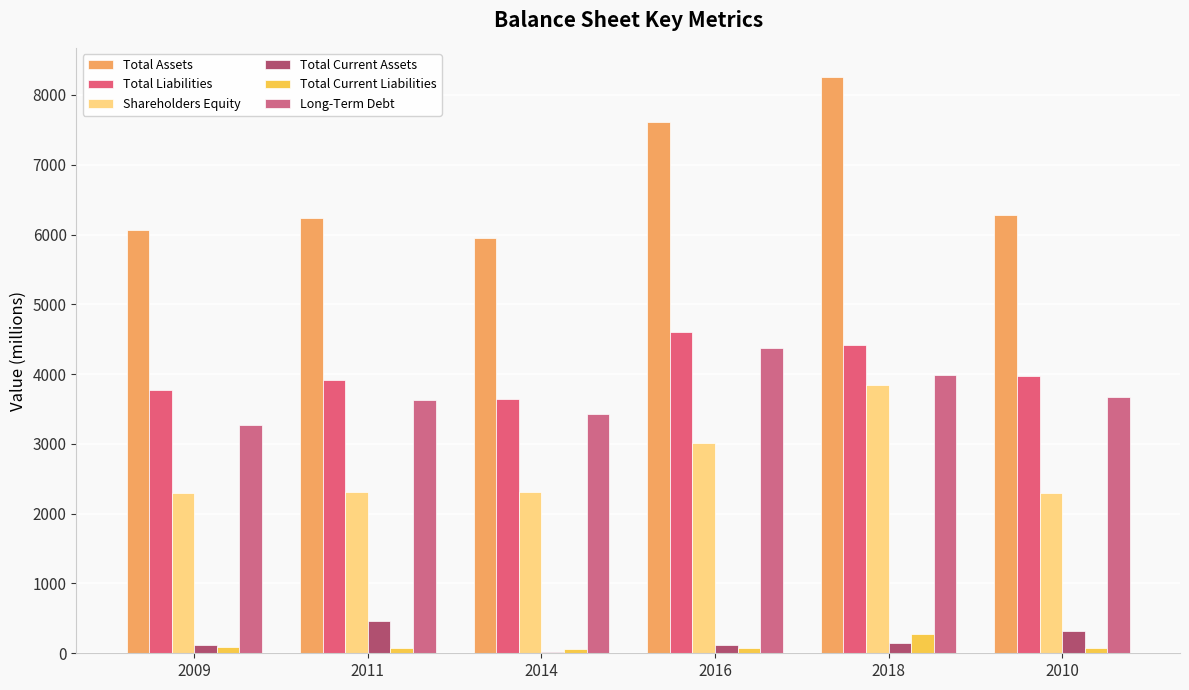

What is the sum of all Total Assets values?

40402